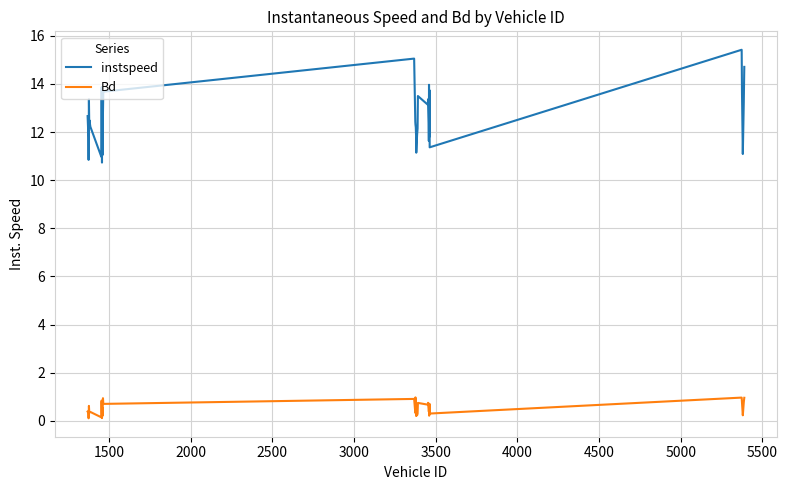

Which series has the widest spread of values?

instspeed